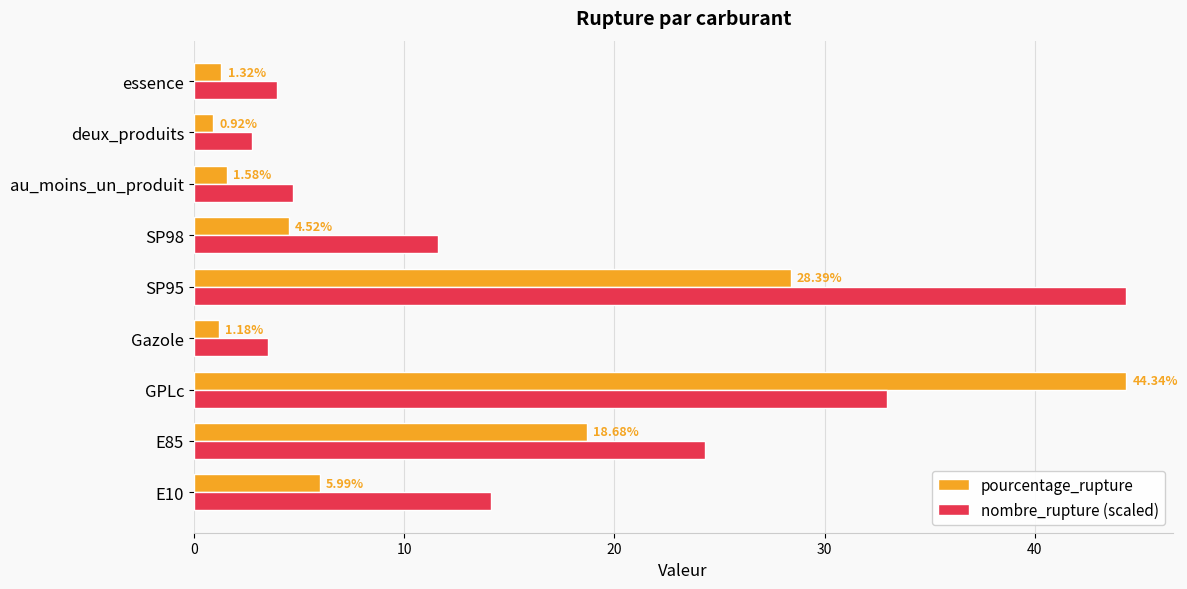

What is the difference between the maximum and second lowest values in the nombre_rupture (scaled) series?

40.8